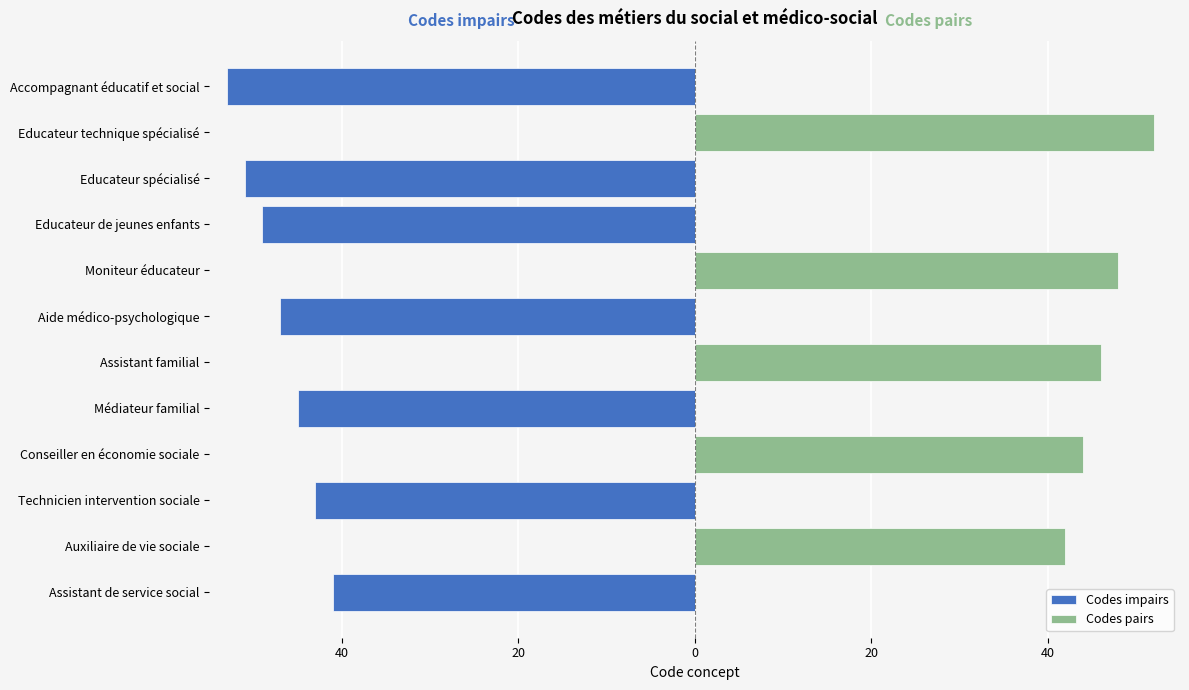

Rank the series at Assistant familial from lowest to highest value.

Codes impairs, Codes pairs